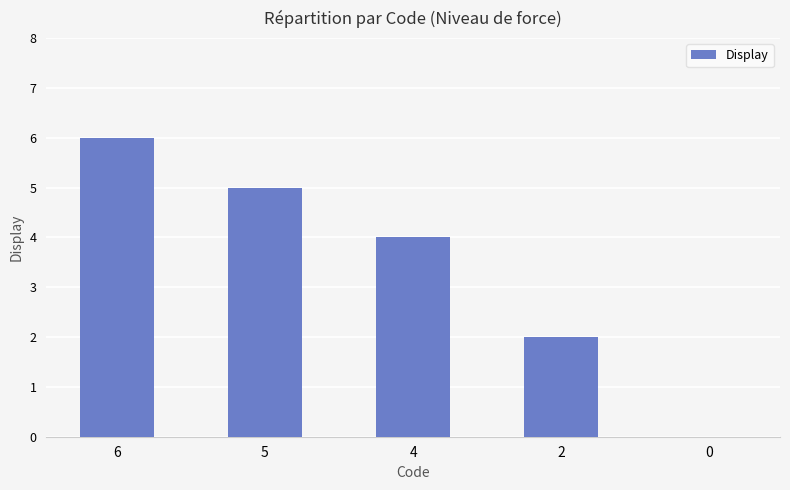

Count the values in the range 2 to 5.

3